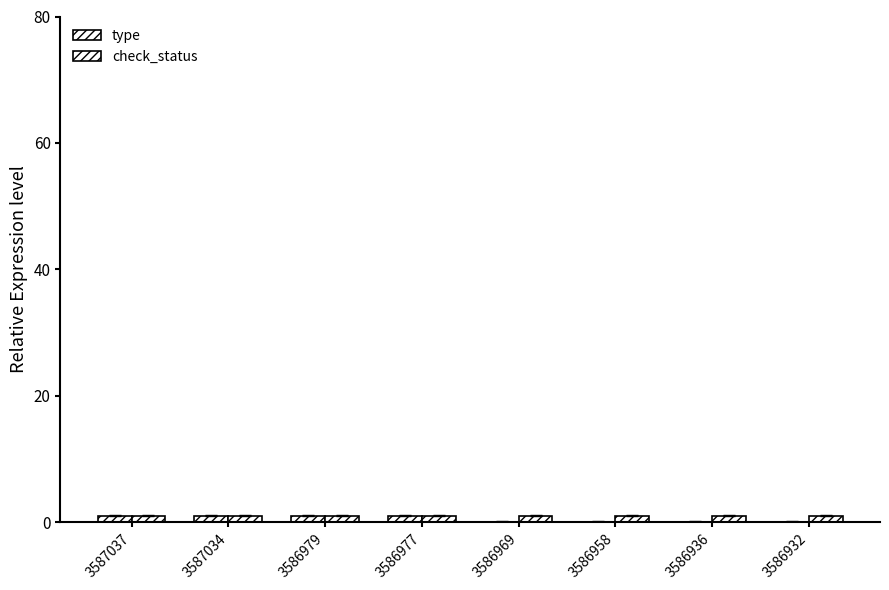

How many categories are shown in the chart?

8